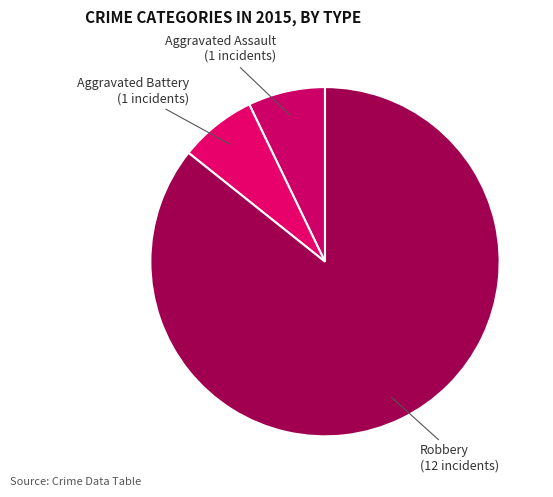

Rank the categories by value from lowest to highest.

Aggravated Assault, Aggravated Battery, Robbery